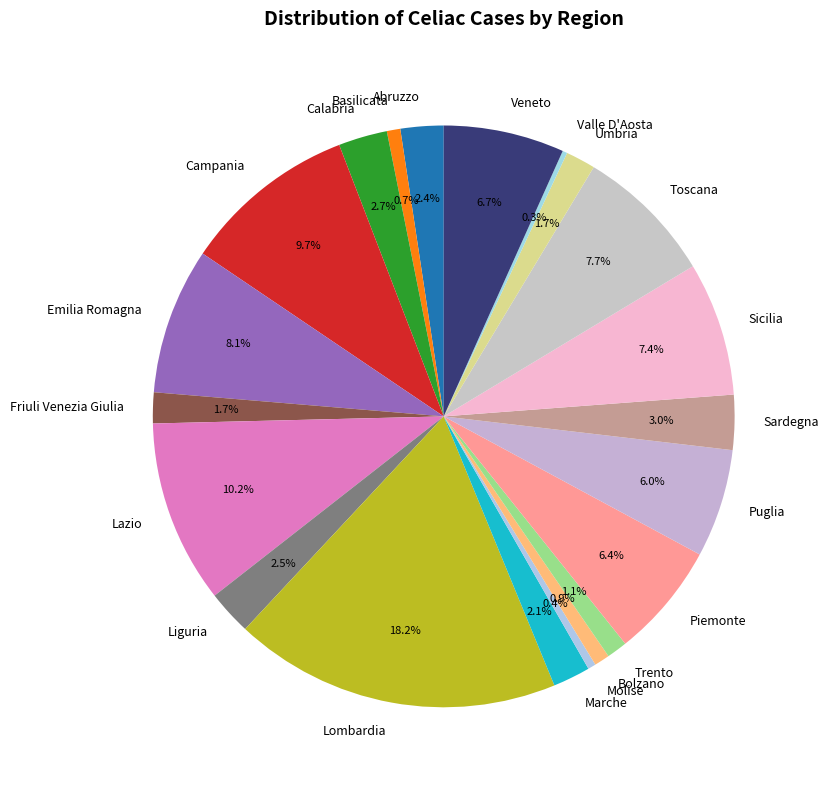

Is the sum of Veneto and Emilia Romagna greater than half?

No